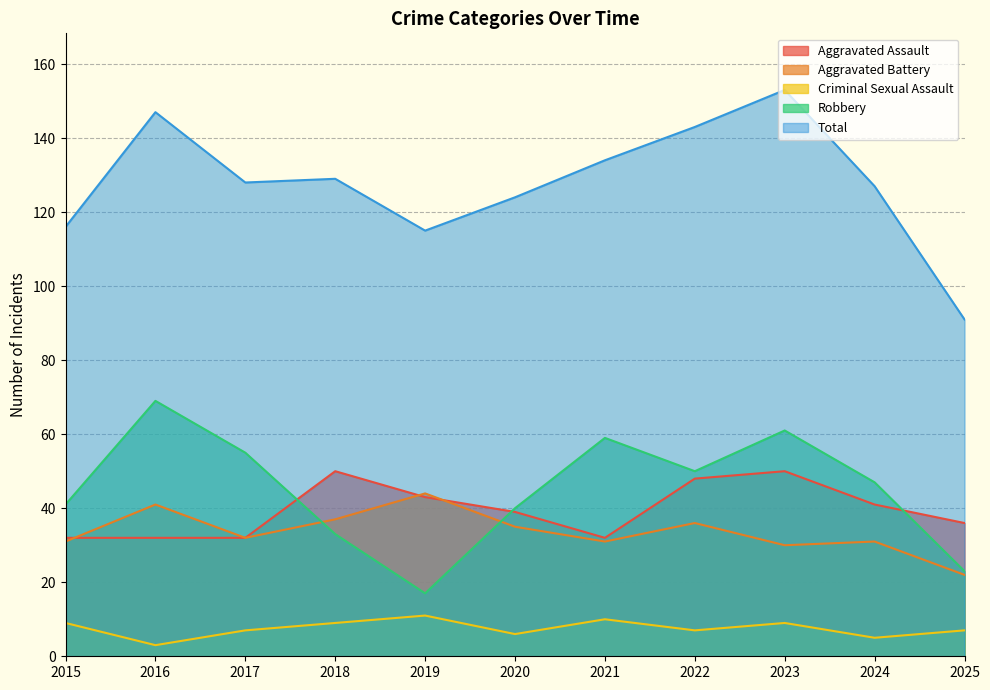

What is the value of the Criminal Sexual Assault point at the 4th from the left?

9